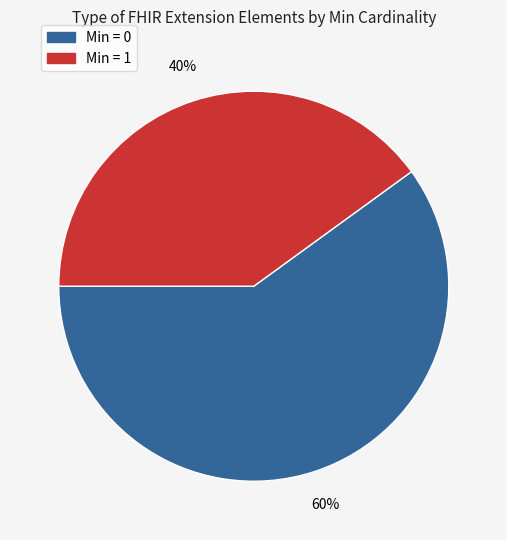

What is the ratio of the value at Min = 0 to the value at Min = 1?

1.5